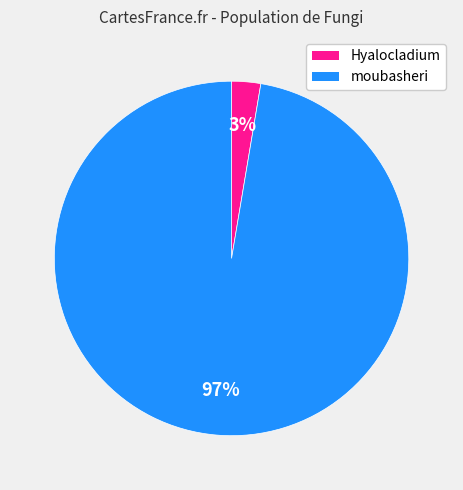

Which has a higher value, moubasheri or Hyalocladium?

moubasheri